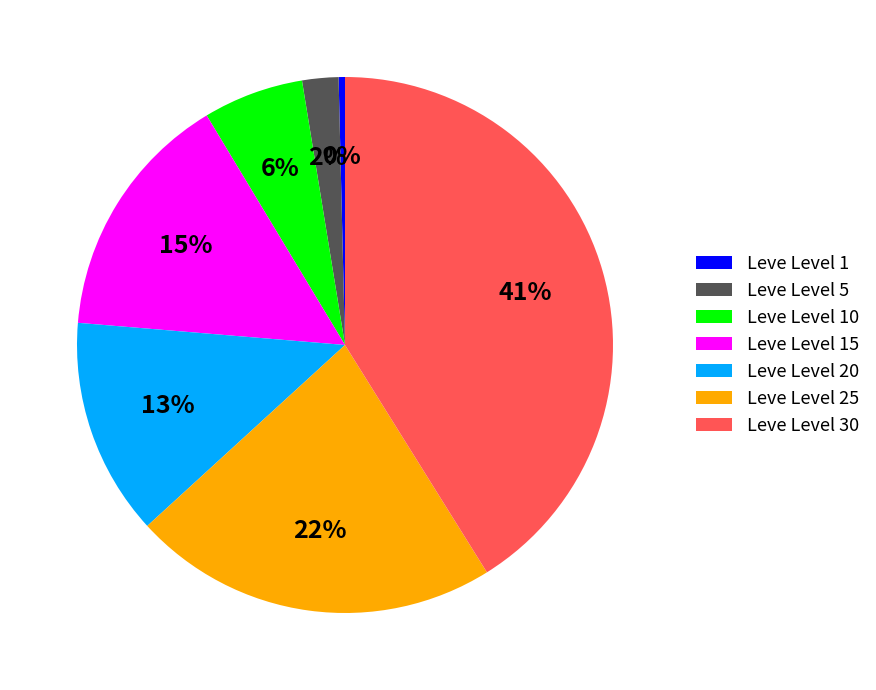

How many segments does this pie chart have?

7